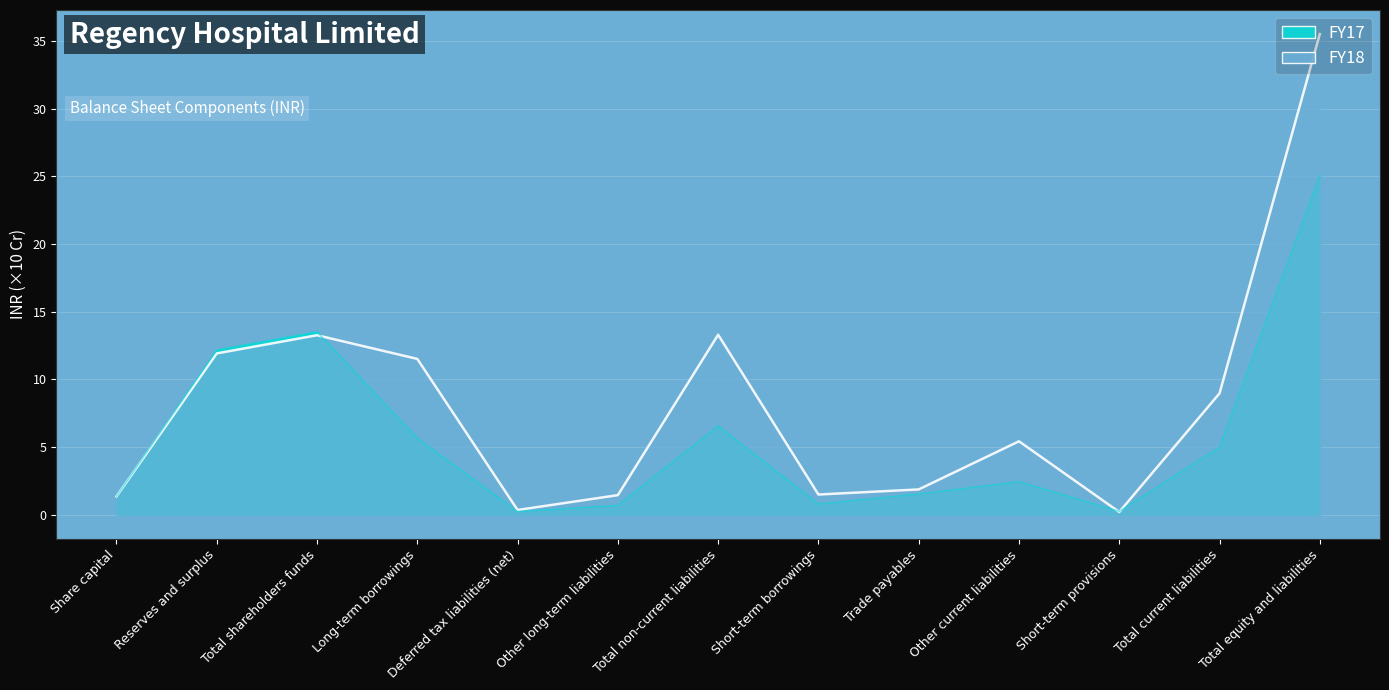

What is the label of the 5th point from the right?

Trade payables